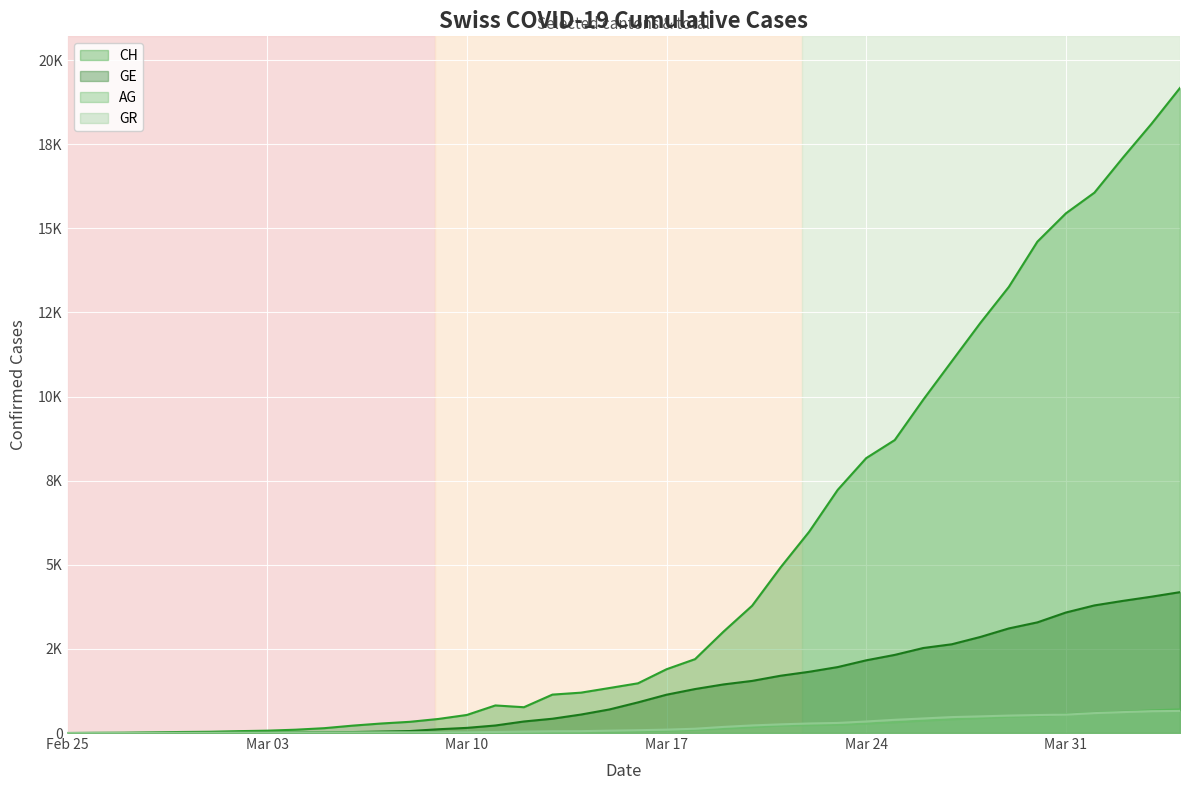

What are all the series names shown in the legend?

CH, GE, AG, GR